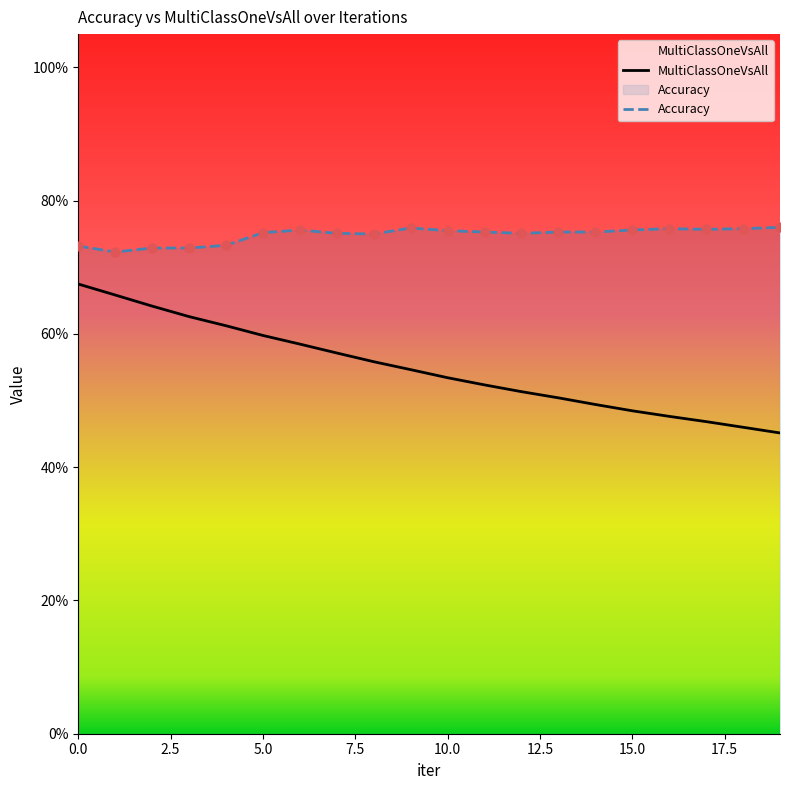

What is the total value across all series at 6?

1.3